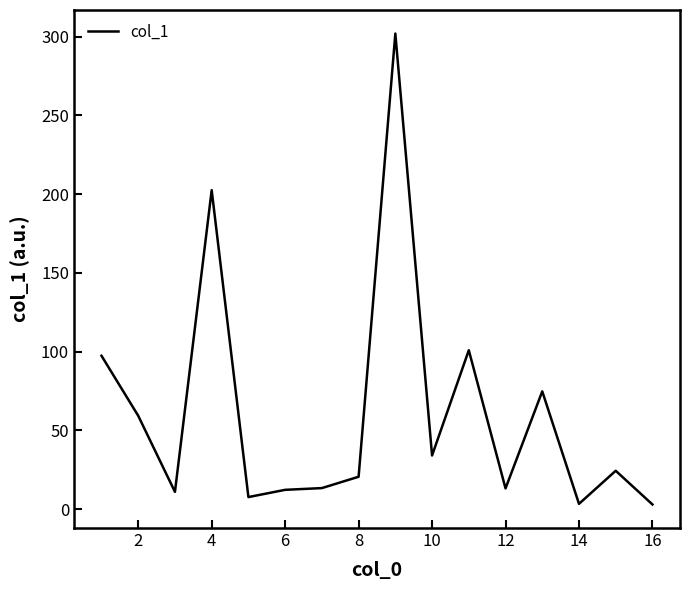

What is the maximum value shown in the chart?

301.9